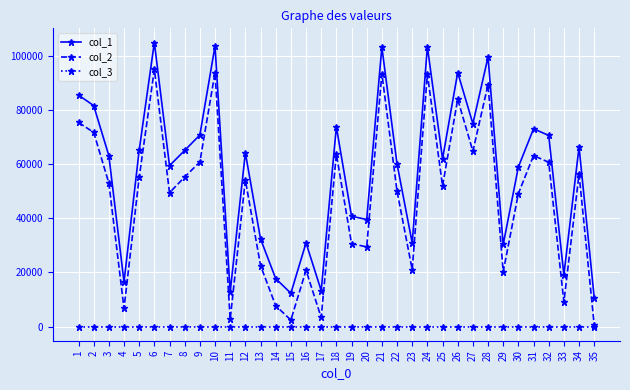

What is the value of the col_2 point at the 16th from the left?

20805